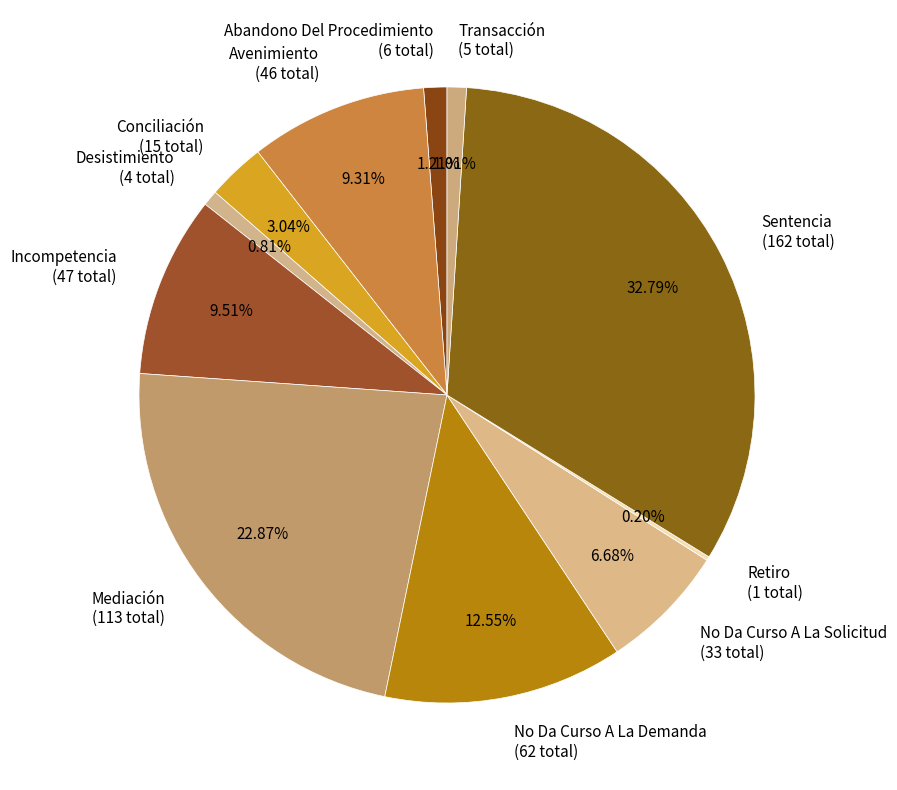

To the nearest percent, what is the combined percentage of Sentencia and Avenimiento?

42%